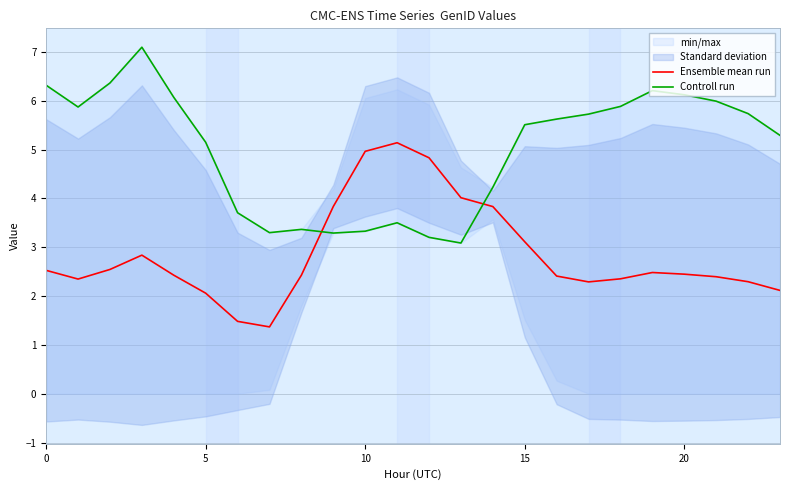

What is the sum of all Ensemble mean run values?

68.6